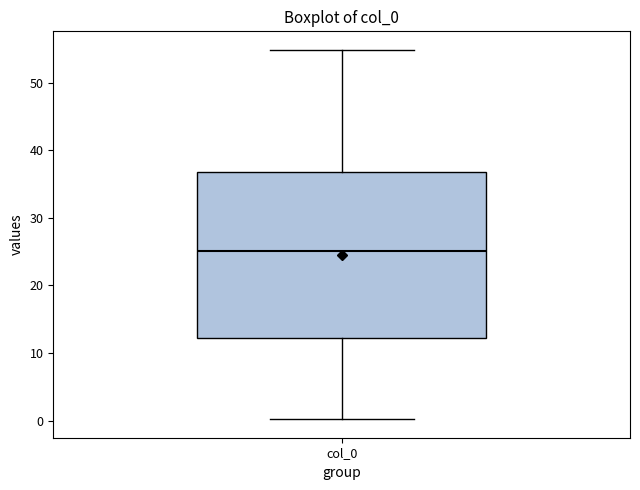

Read this box plot against the y-axis: the position of the median line, the range covered by the box, and the ends of both whiskers. The values are not printed on the chart, so give them approximately, as read against the axis.

median 25, box 12 to 37, whiskers 0 to 55